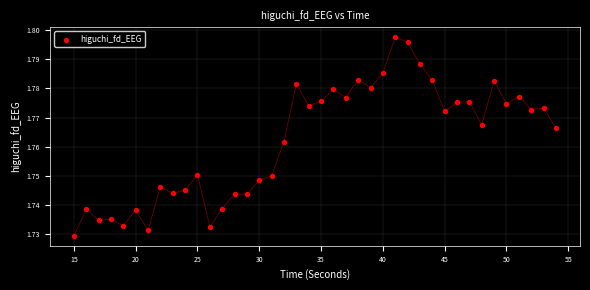

What is the range of X values (max minus min)?

39.0